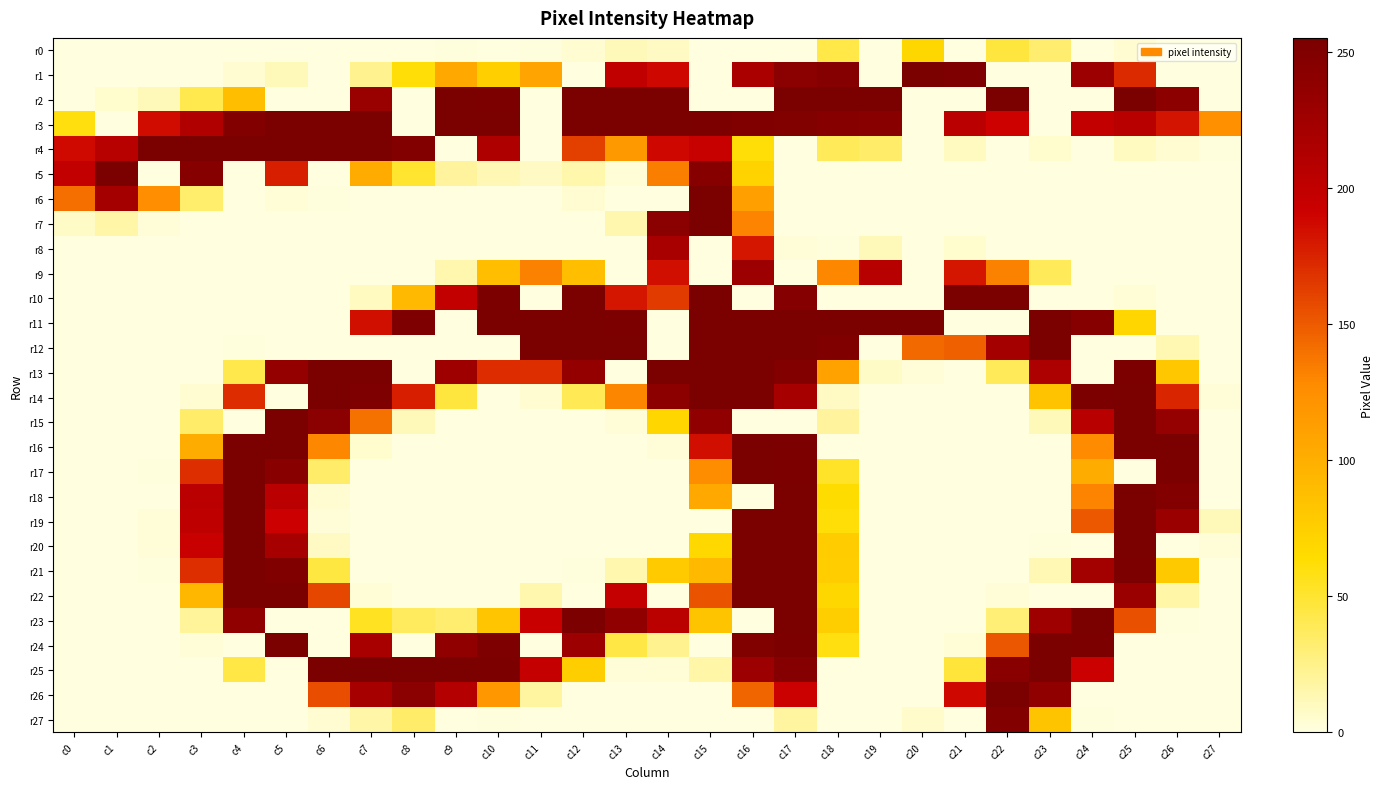

Reading left to right, extract all data points from this chart.

r0: c0=0	c1=0	c2=0	c3=0	c4=0	c5=0	c6=0	c7=0	c8=0	c9=1	c10=0	c11=1	c12=4	c13=11	c14=8	c15=0	c16=0	c17=0	c18=43	c19=0	c20=68	c21=0	c22=46	c23=32	c24=0	c25=4	c26=0	c27=0
r1: c0=0	c1=0	c2=0	c3=0	c4=4	c5=11	c6=0	c7=23	c8=62	c9=104	c10=74	c11=108	c12=0	c13=200	c14=188	c15=0	c16=217	c17=242	c18=247	c19=0	c20=255	c21=252	c22=0	c23=0	c24=229	c25=172	c26=0	c27=0
r2: c0=0	c1=5	c2=11	c3=41	c4=88	c5=0	c6=0	c7=231	c8=0	c9=255	c10=253	c11=0	c12=255	c13=255	c14=255	c15=0	c16=0	c17=255	c18=255	c19=255	c20=0	c21=0	c22=255	c23=0	c24=0	c25=255	c26=241	c27=0
r3: c0=60	c1=0	c2=186	c3=213	c4=248	c5=255	c6=255	c7=255	c8=0	c9=255	c10=255	c11=0	c12=255	c13=255	c14=255	c15=254	c16=251	c17=250	c18=246	c19=244	c20=0	c21=205	c22=190	c23=0	c24=198	c25=206	c26=182	c27=123
r4: c0=187	c1=207	c2=255	c3=255	c4=255	c5=255	c6=255	c7=255	c8=248	c9=0	c10=214	c11=0	c12=162	c13=117	c14=188	c15=195	c16=62	c17=0	c18=38	c19=34	c20=0	c21=9	c22=0	c23=5	c24=0	c25=9	c26=4	c27=1
r5: c0=199	c1=255	c2=0	c3=245	c4=0	c5=177	c6=0	c7=103	c8=50	c9=19	c10=12	c11=8	c12=15	c13=3	c14=133	c15=246	c16=71	c17=0	c18=0	c19=0	c20=0	c21=0	c22=0	c23=0	c24=0	c25=0	c26=0	c27=0
r6: c0=141	c1=222	c2=125	c3=33	c4=0	c5=3	c6=1	c7=0	c8=0	c9=0	c10=0	c11=0	c12=4	c13=0	c14=0	c15=255	c16=111	c17=0	c18=0	c19=0	c20=0	c21=0	c22=0	c23=0	c24=0	c25=0	c26=0	c27=0
r7: c0=7	c1=16	c2=2	c3=0	c4=0	c5=0	c6=0	c7=0	c8=0	c9=0	c10=0	c11=0	c12=0	c13=14	c14=242	c15=255	c16=131	c17=0	c18=0	c19=0	c20=0	c21=0	c22=0	c23=0	c24=0	c25=0	c26=0	c27=0
r8: c0=0	c1=0	c2=0	c3=0	c4=0	c5=0	c6=0	c7=0	c8=0	c9=0	c10=0	c11=0	c12=0	c13=0	c14=219	c15=0	c16=181	c17=2	c18=1	c19=11	c20=0	c21=5	c22=0	c23=0	c24=0	c25=0	c26=0	c27=0
r9: c0=0	c1=0	c2=0	c3=0	c4=0	c5=0	c6=0	c7=0	c8=0	c9=14	c10=88	c11=132	c12=88	c13=0	c14=184	c15=0	c16=228	c17=0	c18=129	c19=207	c20=0	c21=181	c22=132	c23=38	c24=0	c25=0	c26=0	c27=0
r10: c0=0	c1=0	c2=0	c3=0	c4=0	c5=0	c6=0	c7=9	c8=92	c9=199	c10=254	c11=0	c12=255	c13=181	c14=164	c15=255	c16=0	c17=247	c18=0	c19=0	c20=0	c21=255	c22=255	c23=0	c24=0	c25=3	c26=0	c27=0
r11: c0=0	c1=0	c2=0	c3=0	c4=0	c5=0	c6=0	c7=184	c8=252	c9=0	c10=255	c11=255	c12=255	c13=254	c14=0	c15=255	c16=255	c17=255	c18=255	c19=255	c20=255	c21=0	c22=0	c23=255	c24=245	c25=69	c26=0	c27=0
r12: c0=0	c1=0	c2=0	c3=0	c4=1	c5=0	c6=0	c7=0	c8=0	c9=0	c10=0	c11=255	c12=255	c13=255	c14=0	c15=255	c16=255	c17=255	c18=251	c19=0	c20=143	c21=147	c22=222	c23=255	c24=0	c25=0	c26=13	c27=0
r13: c0=0	c1=0	c2=0	c3=0	c4=42	c5=235	c6=255	c7=255	c8=0	c9=227	c10=171	c11=170	c12=235	c13=0	c14=255	c15=255	c16=255	c17=248	c18=110	c19=7	c20=2	c21=0	c22=38	c23=215	c24=0	c25=254	c26=81	c27=0
r14: c0=0	c1=0	c2=0	c3=4	c4=171	c5=0	c6=255	c7=252	c8=177	c9=46	c10=0	c11=4	c12=39	c13=130	c14=241	c15=255	c16=255	c17=221	c18=8	c19=0	c20=0	c21=0	c22=0	c23=84	c24=254	c25=255	c26=174	c27=2
r15: c0=0	c1=0	c2=0	c3=34	c4=0	c5=255	c6=242	c7=139	c8=11	c9=0	c10=0	c11=0	c12=0	c13=2	c14=69	c15=238	c16=0	c17=0	c18=19	c19=0	c20=0	c21=0	c22=0	c23=11	c24=206	c25=255	c26=234	c27=0
r16: c0=0	c1=0	c2=0	c3=102	c4=255	c5=255	c6=129	c7=5	c8=0	c9=0	c10=0	c11=0	c12=0	c13=0	c14=2	c15=184	c16=255	c17=254	c18=0	c19=0	c20=0	c21=0	c22=0	c23=0	c24=127	c25=255	c26=255	c27=0
r17: c0=0	c1=0	c2=1	c3=170	c4=255	c5=244	c6=34	c7=0	c8=0	c9=0	c10=0	c11=0	c12=0	c13=0	c14=0	c15=126	c16=255	c17=254	c18=52	c19=0	c20=0	c21=0	c22=0	c23=0	c24=102	c25=0	c26=254	c27=0
r18: c0=0	c1=0	c2=0	c3=205	c4=255	c5=205	c6=4	c7=0	c8=0	c9=0	c10=0	c11=0	c12=0	c13=0	c14=0	c15=105	c16=0	c17=255	c18=64	c19=0	c20=0	c21=0	c22=0	c23=0	c24=131	c25=255	c26=248	c27=0
r19: c0=0	c1=0	c2=2	c3=202	c4=255	c5=191	c6=2	c7=0	c8=0	c9=0	c10=0	c11=0	c12=0	c13=0	c14=0	c15=0	c16=255	c17=255	c18=62	c19=0	c20=0	c21=0	c22=0	c23=0	c24=151	c25=255	c26=230	c27=11
r20: c0=0	c1=0	c2=2	c3=193	c4=255	c5=220	c6=8	c7=0	c8=0	c9=0	c10=0	c11=0	c12=0	c13=0	c14=0	c15=67	c16=255	c17=255	c18=77	c19=0	c20=0	c21=0	c22=0	c23=1	c24=0	c25=255	c26=0	c27=2
r21: c0=0	c1=0	c2=1	c3=170	c4=255	c5=251	c6=45	c7=0	c8=0	c9=0	c10=0	c11=0	c12=1	c13=14	c14=78	c15=91	c16=255	c17=255	c18=76	c19=0	c20=0	c21=0	c22=0	c23=12	c24=223	c25=254	c26=79	c27=0
r22: c0=0	c1=0	c2=0	c3=93	c4=255	c5=255	c6=159	c7=3	c8=0	c9=0	c10=0	c11=14	c12=0	c13=197	c14=0	c15=153	c16=255	c17=255	c18=68	c19=0	c20=0	c21=0	c22=2	c23=0	c24=0	c25=230	c26=16	c27=0
r23: c0=0	c1=0	c2=0	c3=20	c4=237	c5=0	c6=0	c7=54	c8=37	c9=32	c10=82	c11=193	c12=253	c13=238	c14=204	c15=83	c16=0	c17=255	c18=75	c19=0	c20=0	c21=0	c22=30	c23=227	c24=255	c25=154	c26=1	c27=0
r24: c0=0	c1=0	c2=0	c3=2	c4=0	c5=255	c6=0	c7=219	c8=0	c9=238	c10=252	c11=0	c12=229	c13=44	c14=23	c15=0	c16=250	c17=254	c18=59	c19=0	c20=0	c21=3	c22=152	c23=255	c24=253	c25=0	c26=0	c27=0
r25: c0=0	c1=0	c2=0	c3=0	c4=44	c5=0	c6=255	c7=255	c8=255	c9=255	c10=254	c11=196	c12=75	c13=2	c14=3	c15=16	c16=228	c17=247	c18=0	c19=0	c20=0	c21=47	c22=244	c23=255	c24=192	c25=0	c26=0	c27=0
r26: c0=0	c1=0	c2=0	c3=0	c4=0	c5=0	c6=156	c7=220	c8=242	c9=210	c10=118	c11=18	c12=0	c13=0	c14=0	c15=0	c16=145	c17=192	c18=0	c19=0	c20=0	c21=188	c22=255	c23=237	c24=0	c25=0	c26=0	c27=0
r27: c0=0	c1=0	c2=0	c3=0	c4=0	c5=0	c6=4	c7=16	c8=34	c9=0	c10=1	c11=0	c12=0	c13=0	c14=0	c15=0	c16=0	c17=18	c18=0	c19=0	c20=6	c21=0	c22=248	c23=83	c24=1	c25=0	c26=0	c27=0